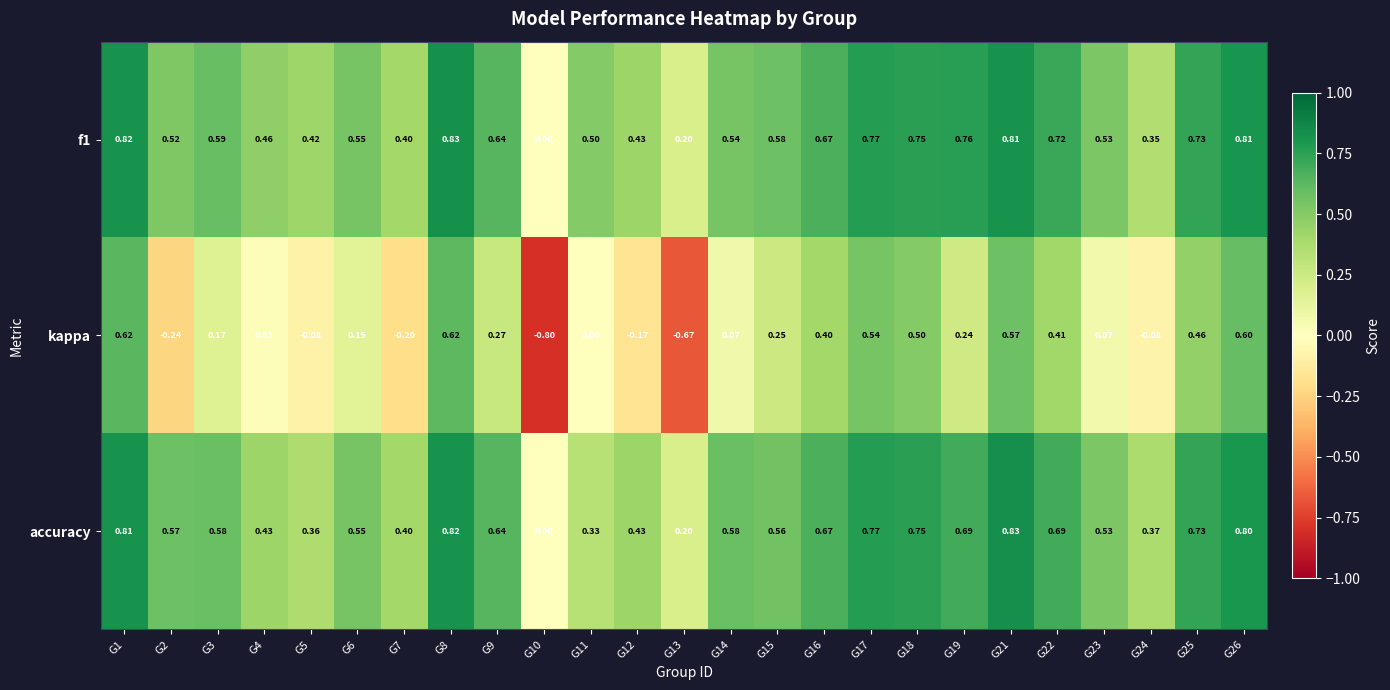

Which series changed the most between G13 and G24?

kappa